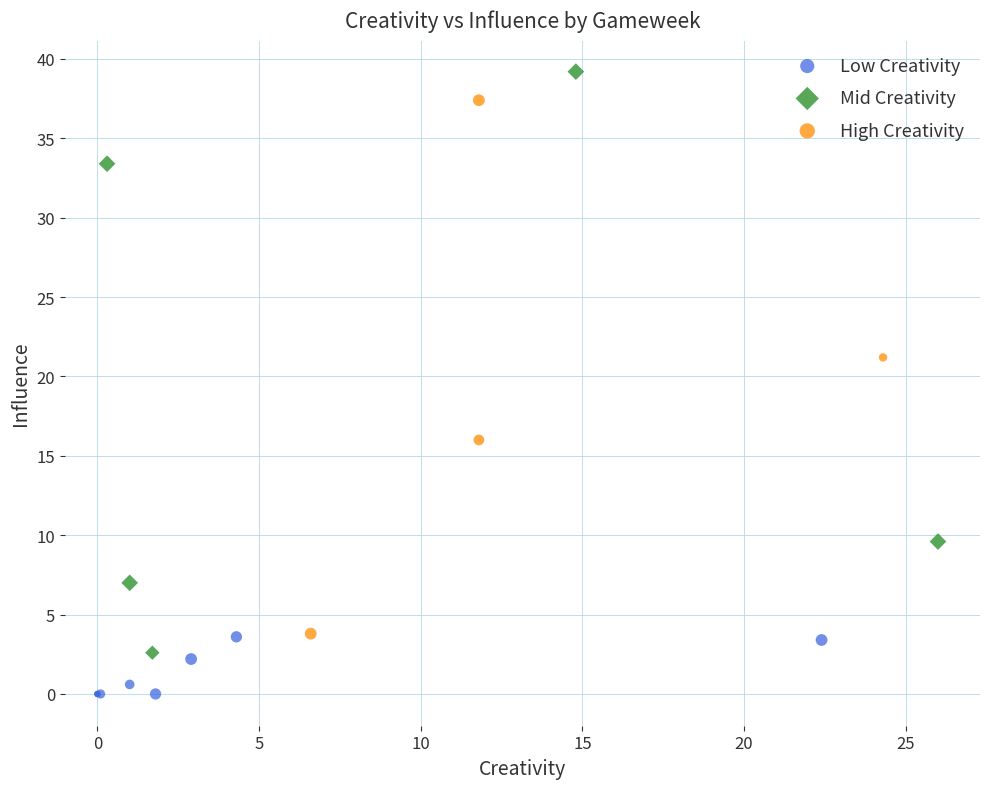

Which series reaches the minimum Y coordinate?

Low Creativity